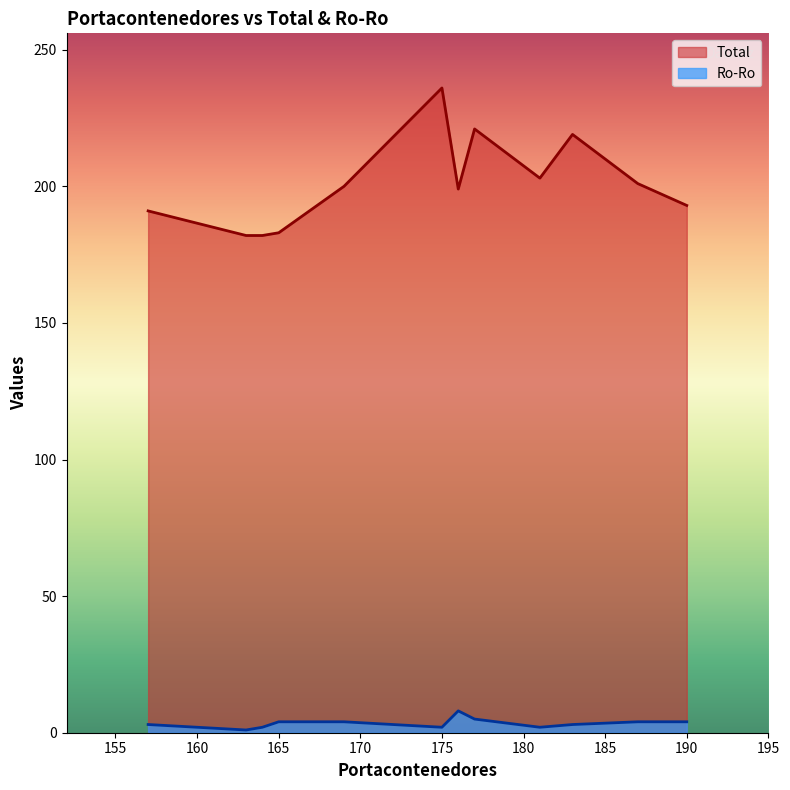

Rank the series by their maximum value, from lowest to highest.

Ro-Ro, Total